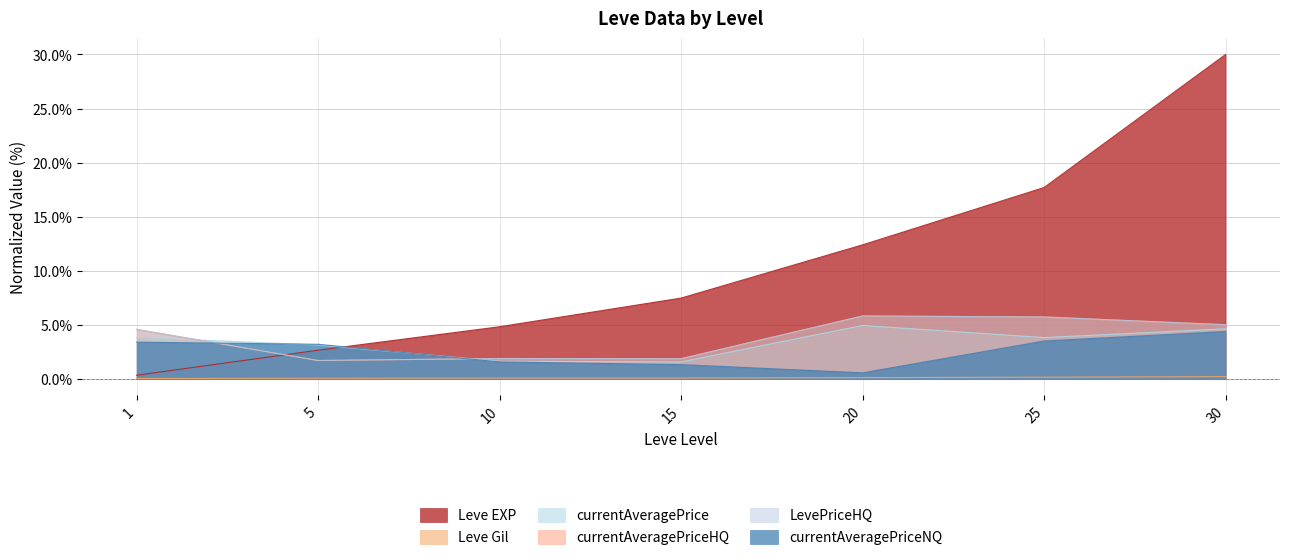

What is the value of the Leve EXP point at the 7th from the left?

30.0